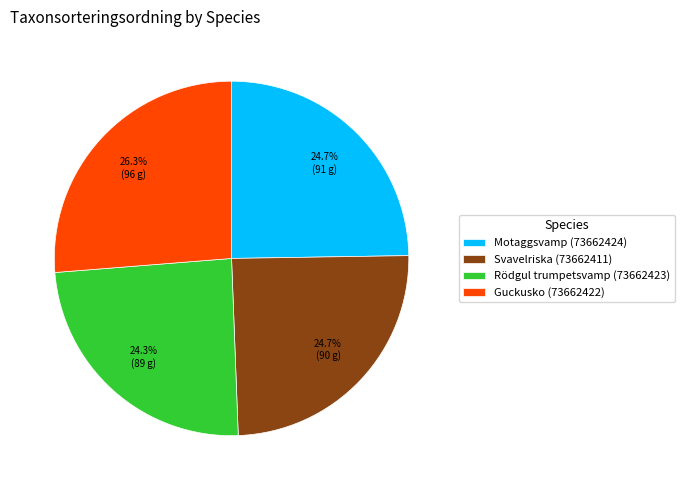

To the nearest percent, what is the difference between the largest and smallest slice percentages?

2%